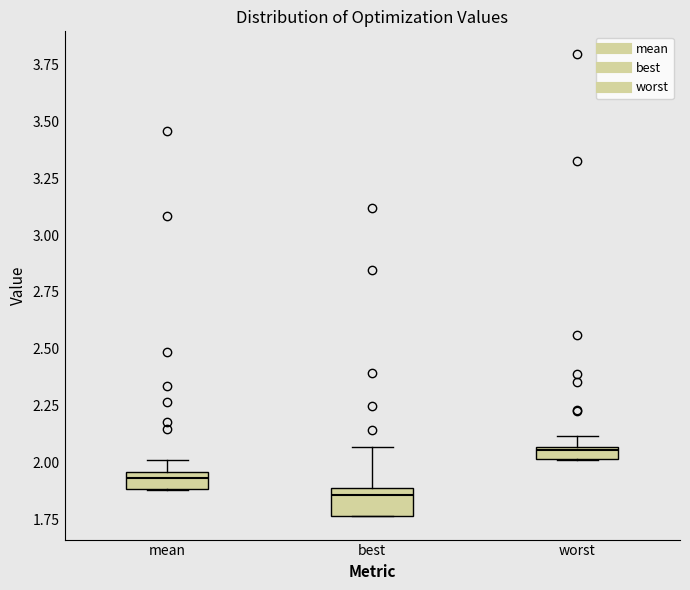

Where does the upper whisker of the box for best end on the y-axis? The values are not printed on the chart, so give them approximately, as read against the axis.

2.05